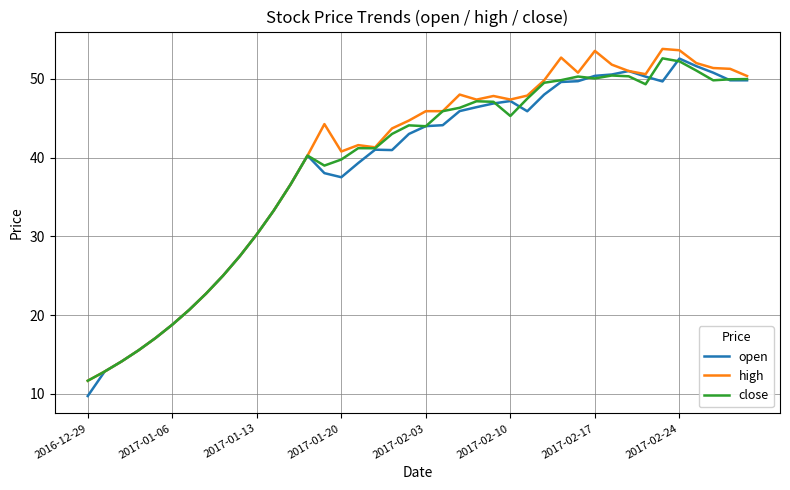

What is the greatest value displayed?

53.8